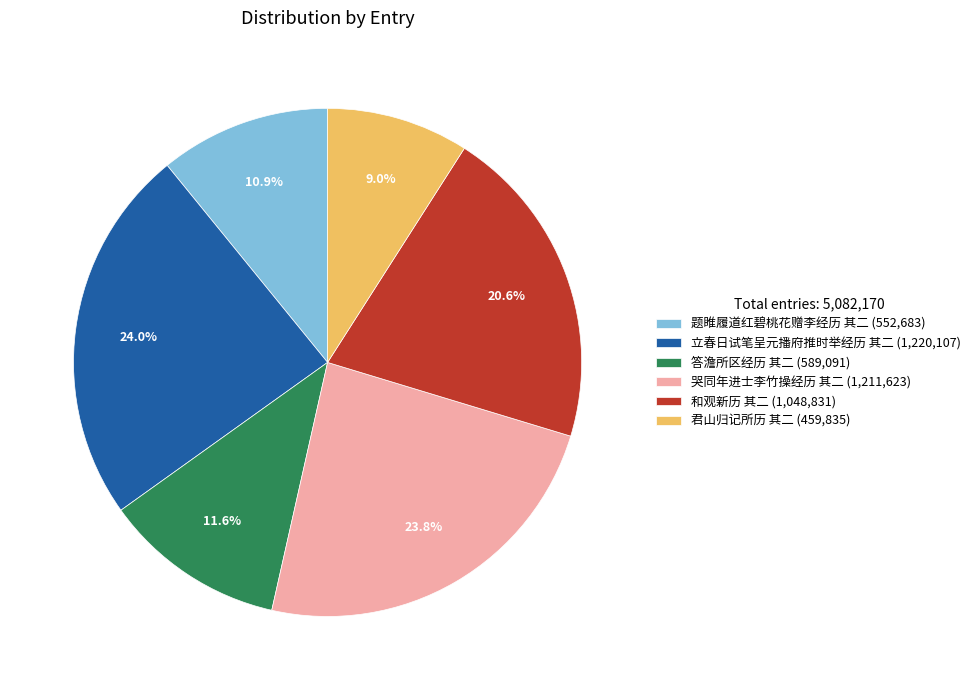

Count the number of slices in the pie.

6